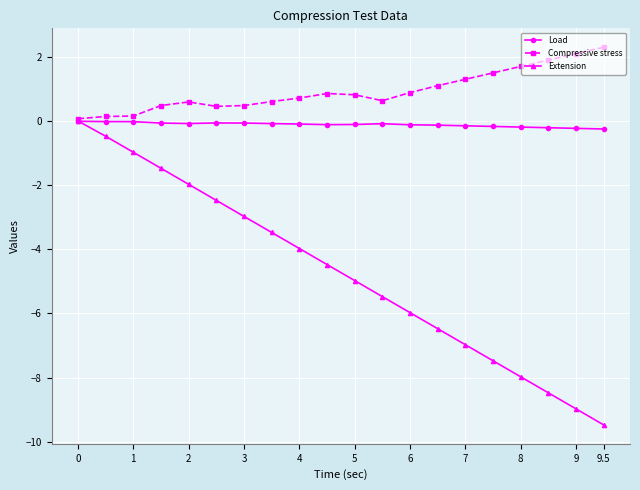

Which series has the largest range (max minus min)?

Extension